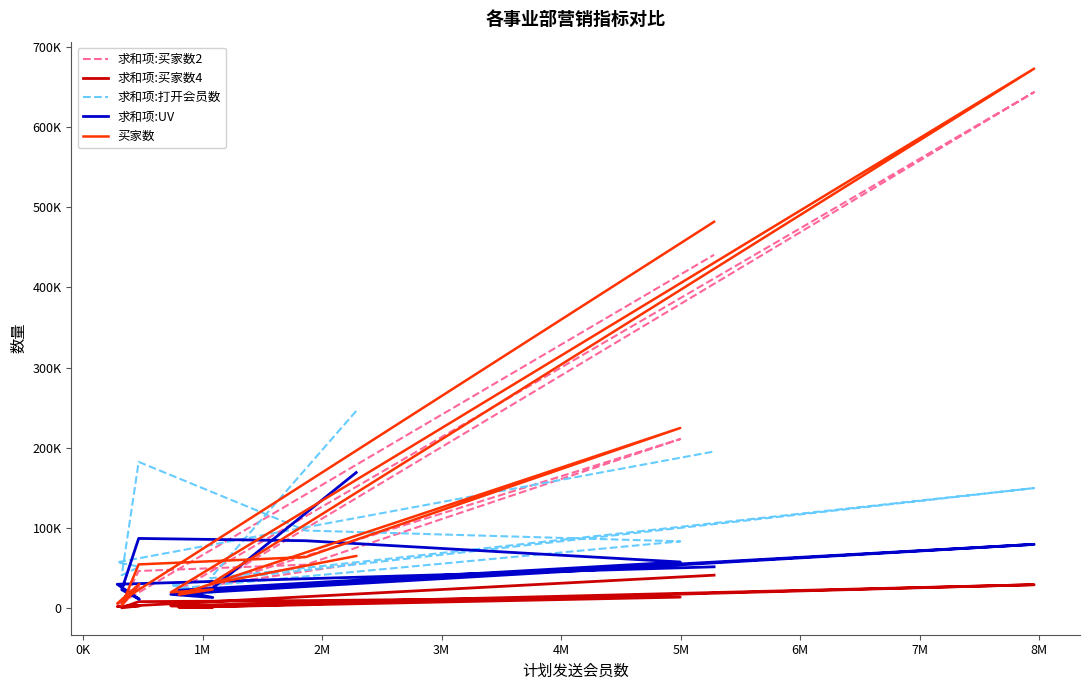

Which series has the largest total across all categories?

买家数